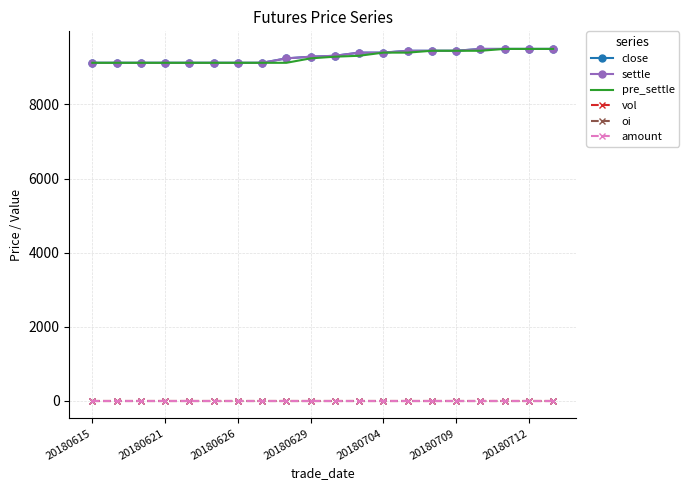

True or false: close has more than 1 points higher than both neighbors.

False